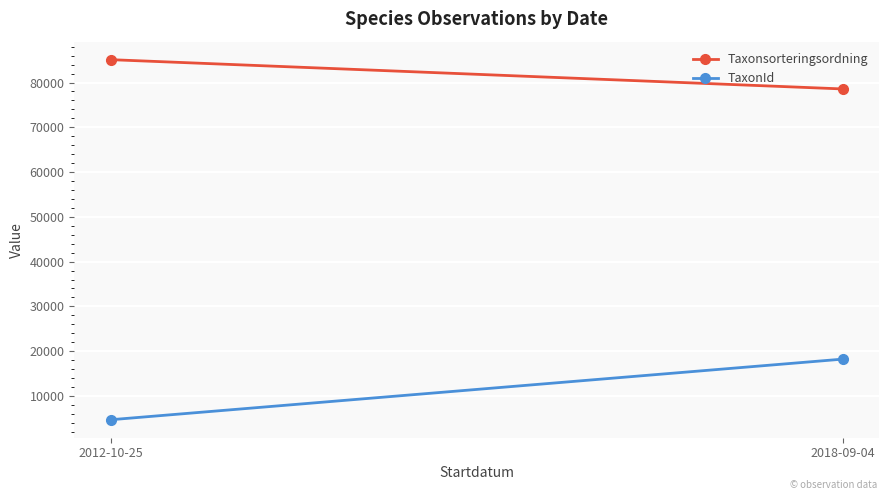

The TaxonId series shows 1066.1 at 2012-10-25. True or false?

False